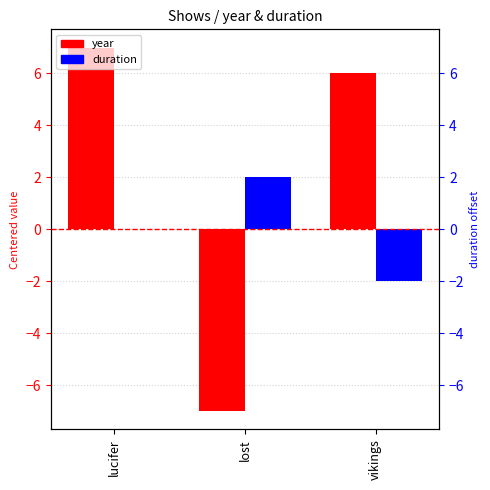

Reading left to right, what are all the values shown in this chart?

year: 7	-7	6
duration: 0	2	-2